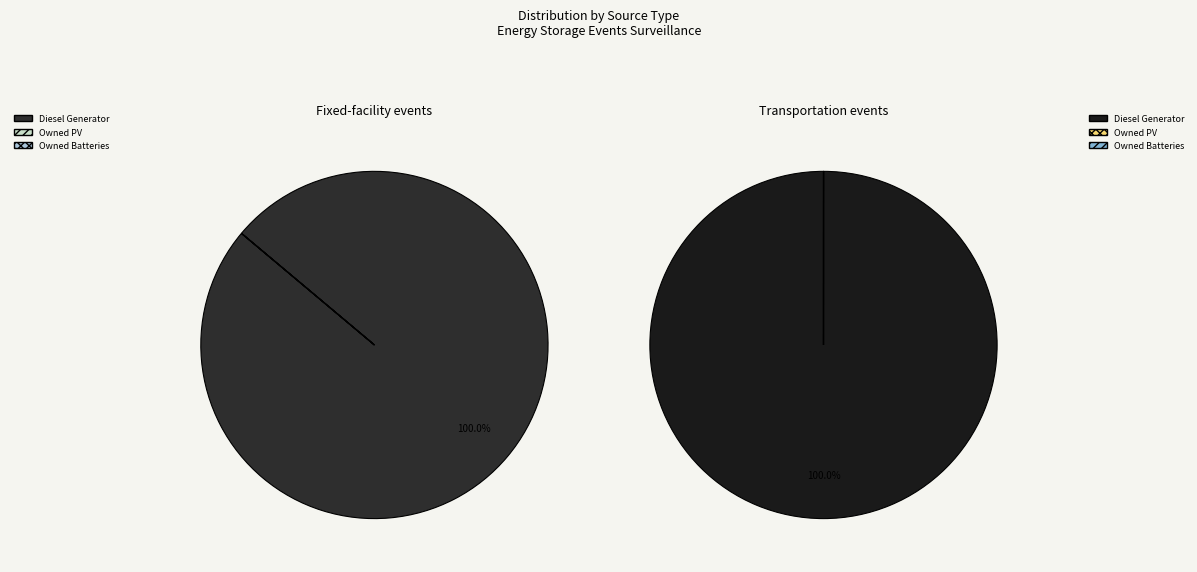

To the nearest percent, what is the average slice percentage?

33%